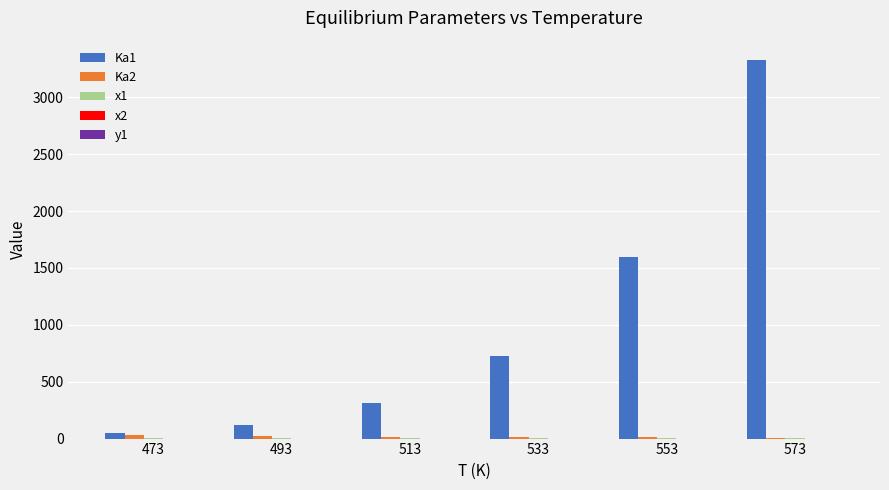

Count the number of data series in this chart.

5